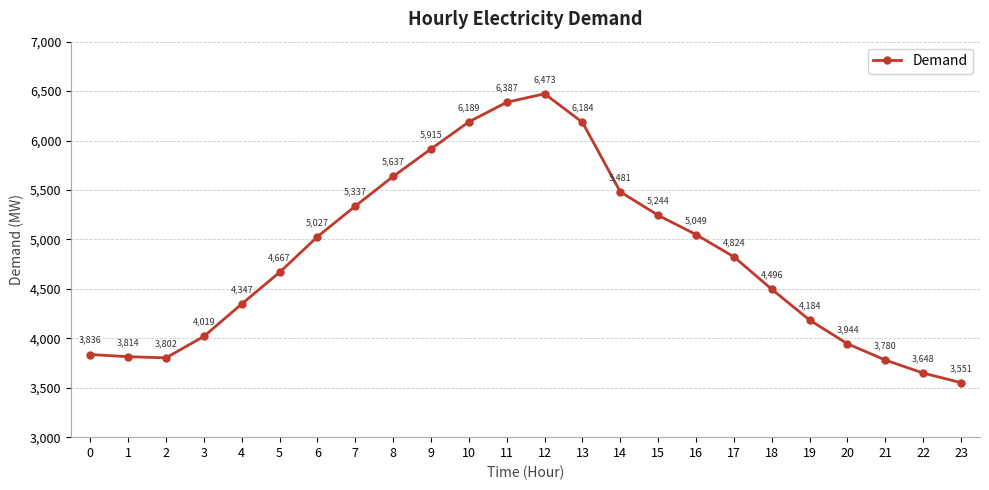

True or false: the data shows 3814 at 1.

True